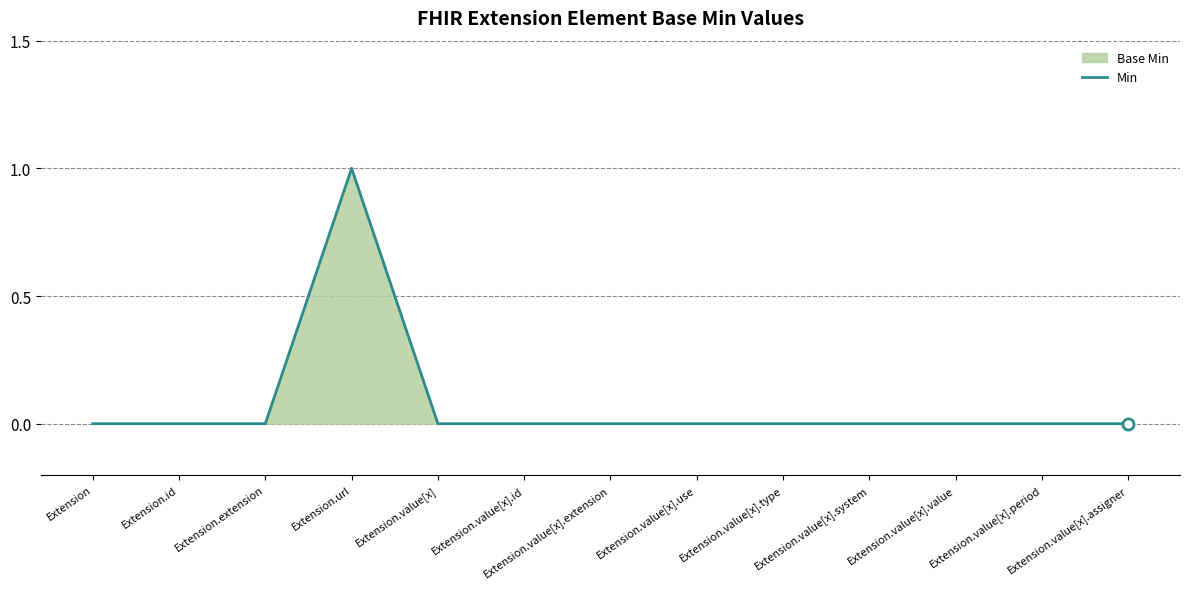

Which category has the highest value across all series?

Extension.url